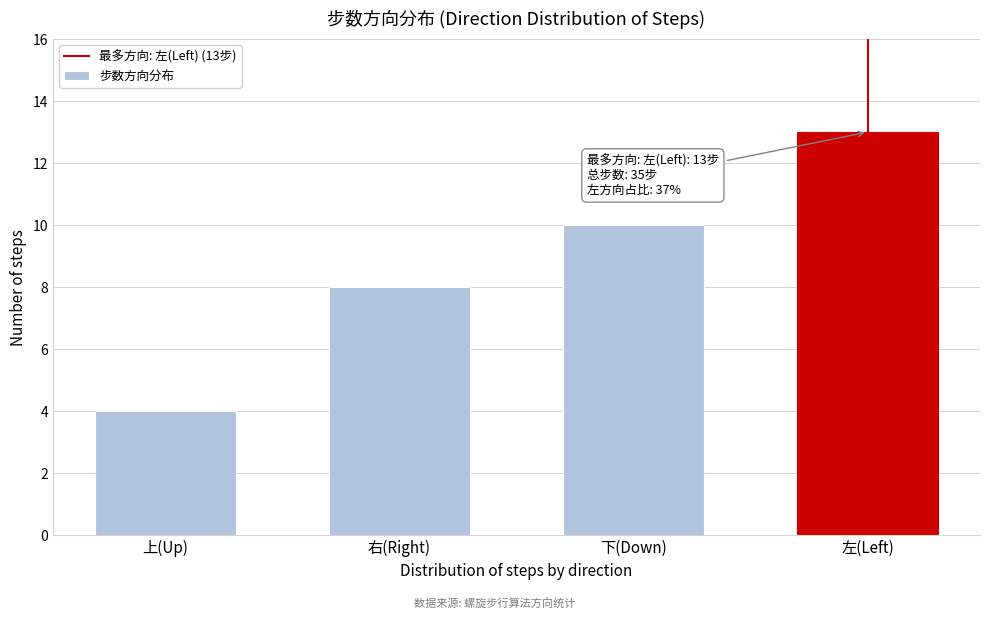

Reading left to right, what are all the values shown in this chart?

4	8	10	13